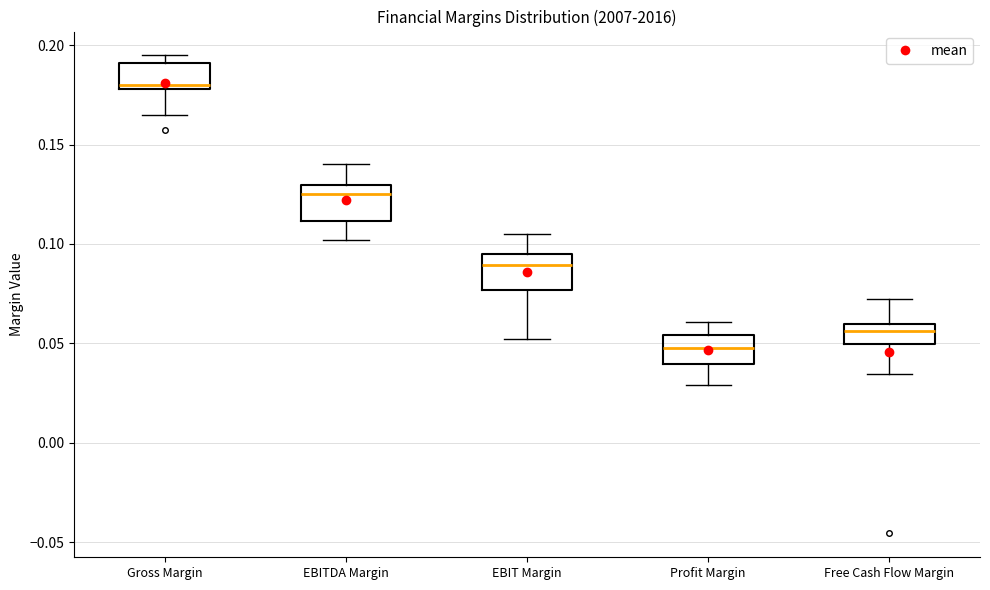

Where does the median line of the box for Free Cash Flow Margin sit on the y-axis? The values are not printed on the chart, so give them approximately, as read against the axis.

0.055